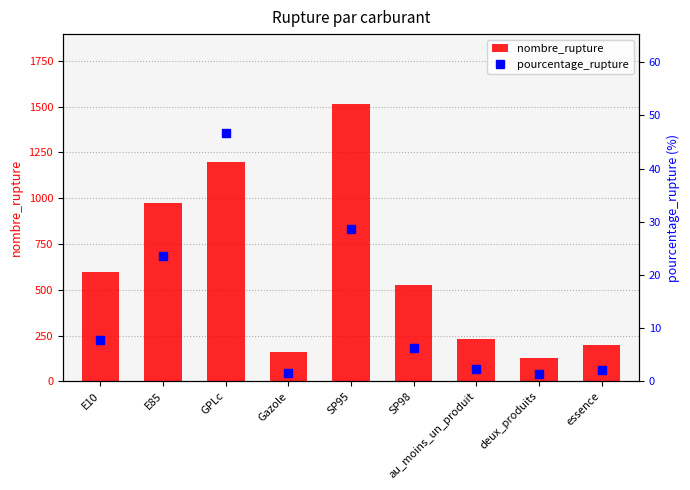

What is the value of the nombre_rupture bar at the 3rd from the left?

1199